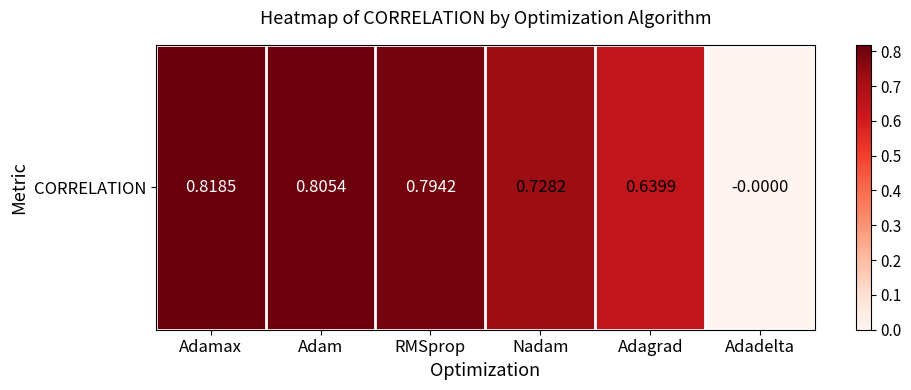

True or false: the data shows 0.8 at RMSprop.

True